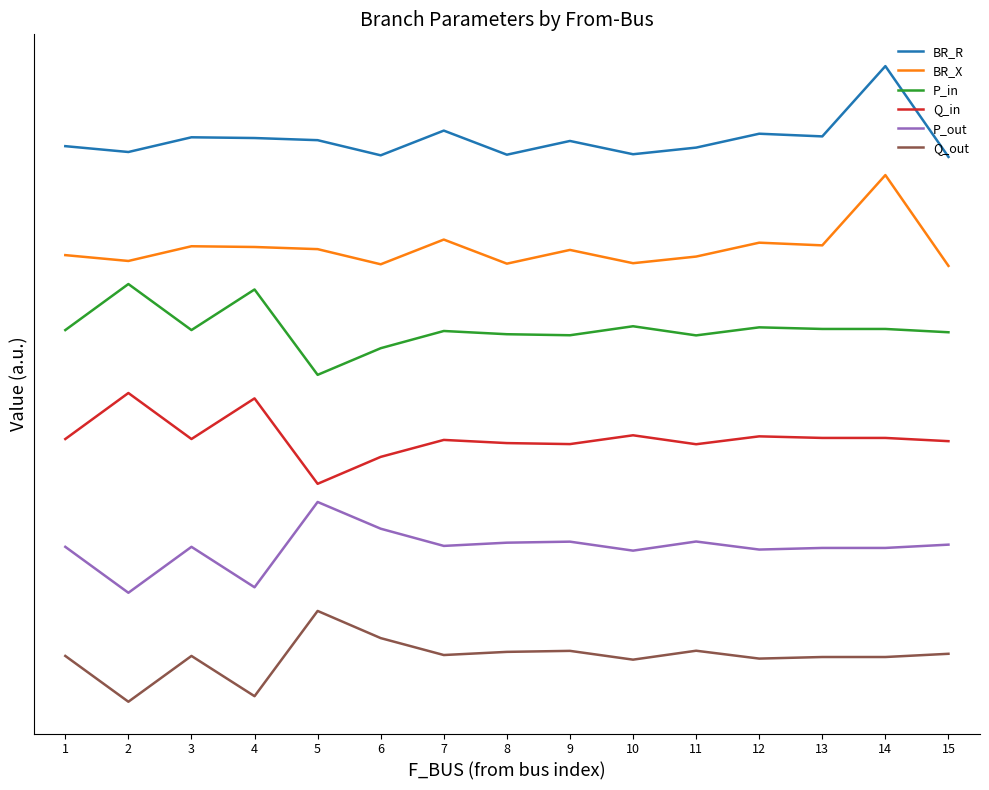

At which category is the sum across all series the highest?

14